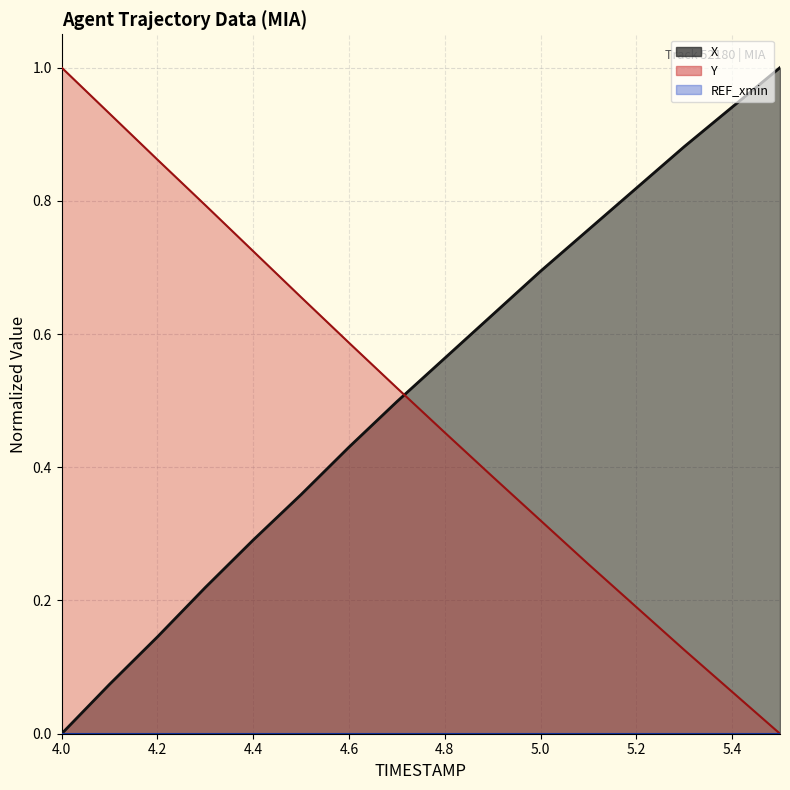

How many distinct data groups are displayed?

2